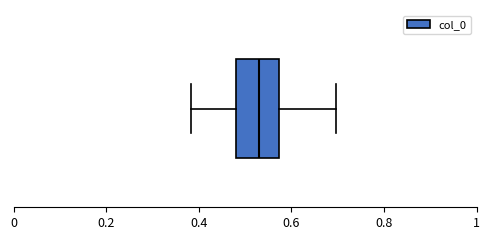

Transcribe this box plot: give where the median line is, the range the box spans, and where the two whiskers end, as read against the x-axis. The values are not printed on the chart, so give them approximately, as read against the axis.

median 0.54, box 0.48 to 0.58, whiskers 0.38 to 0.70